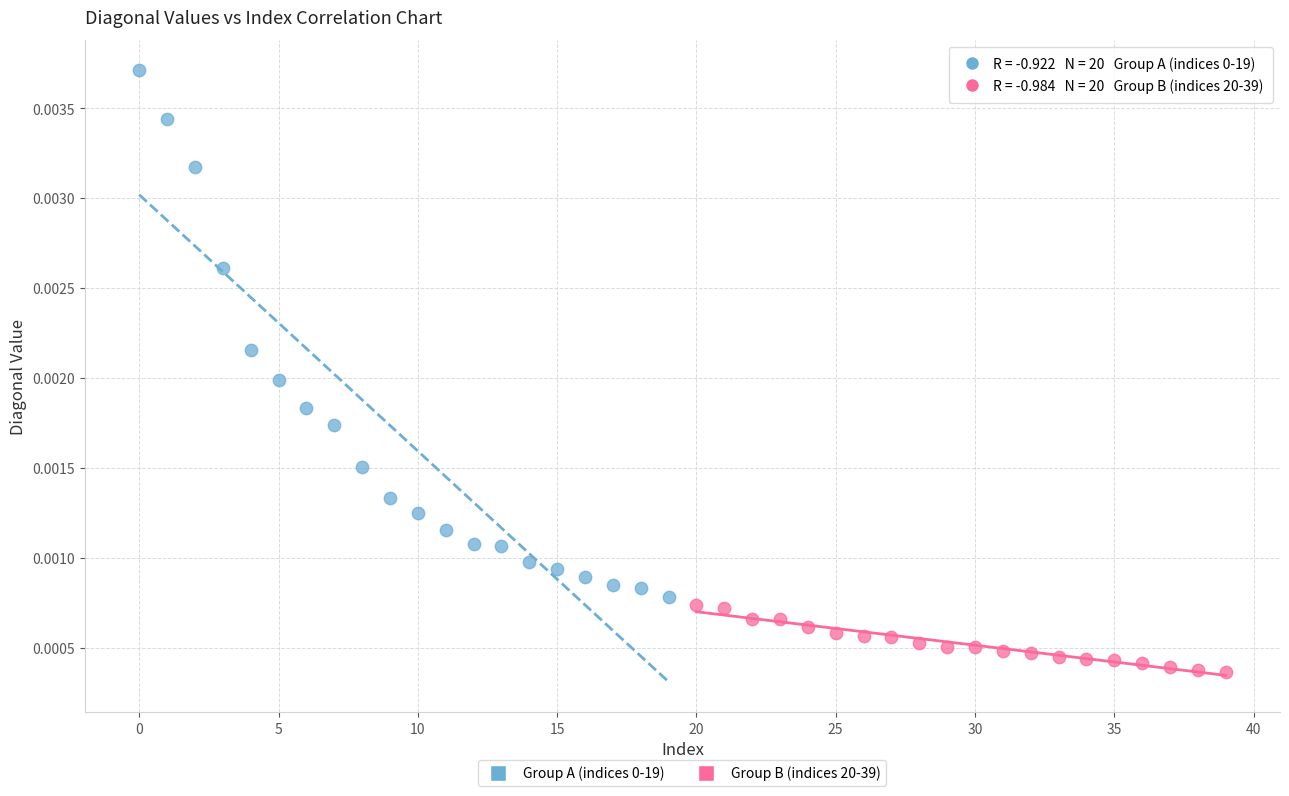

Which series reaches the minimum Y coordinate?

Group B (indices 20-39)